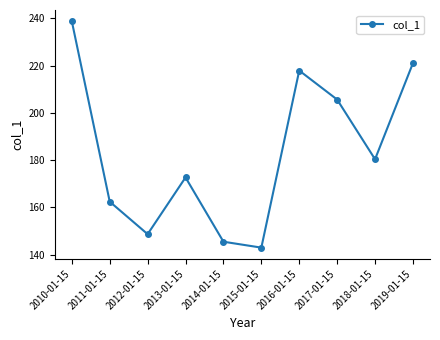

How many categories are shown in the chart?

10